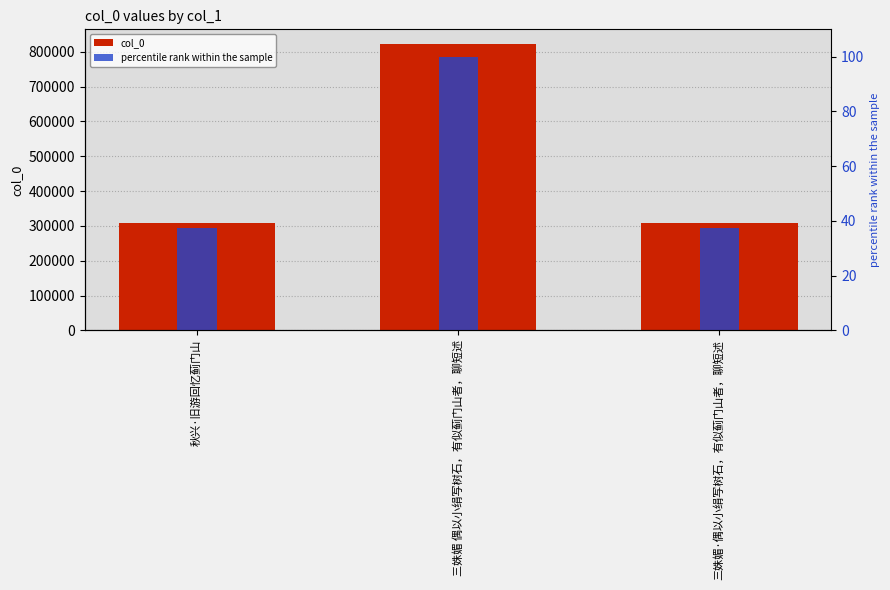

What is the value of the percentile rank within the sample bar at the 3rd from the left?

37.5